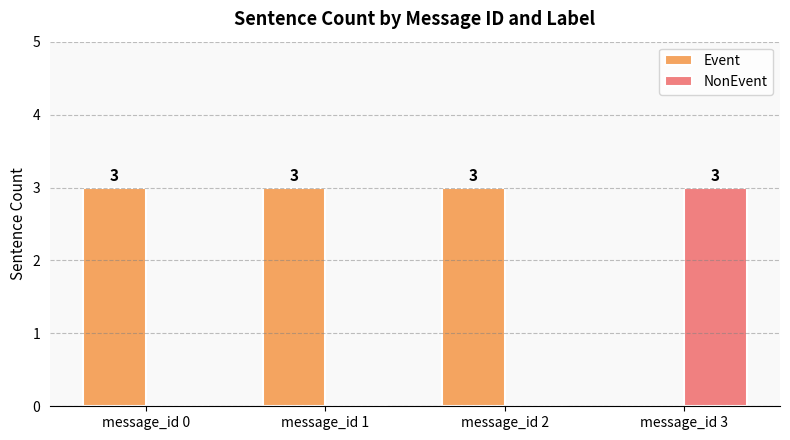

Are the bars grouped side by side (vs. stacked)?

Yes